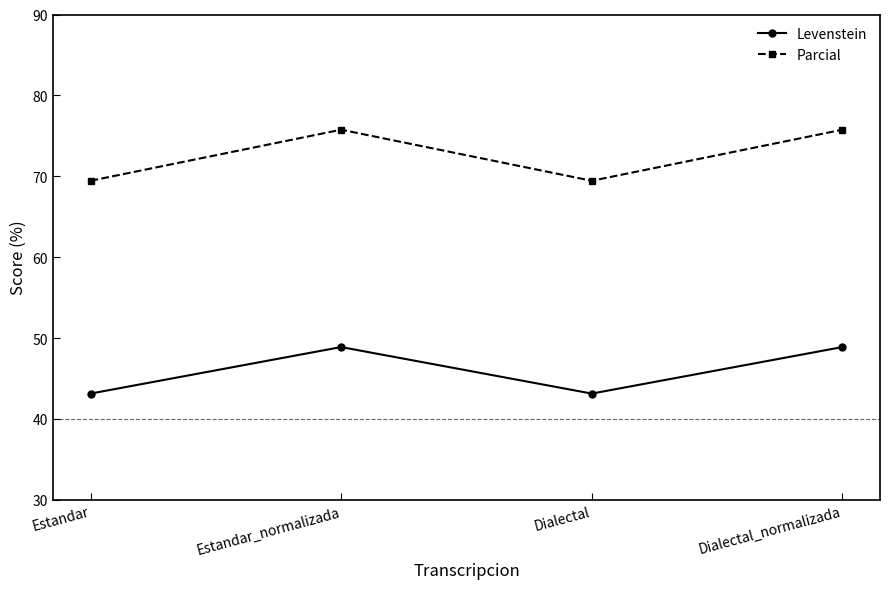

What is the label of the 1st point from the right?

Dialectal_normalizada